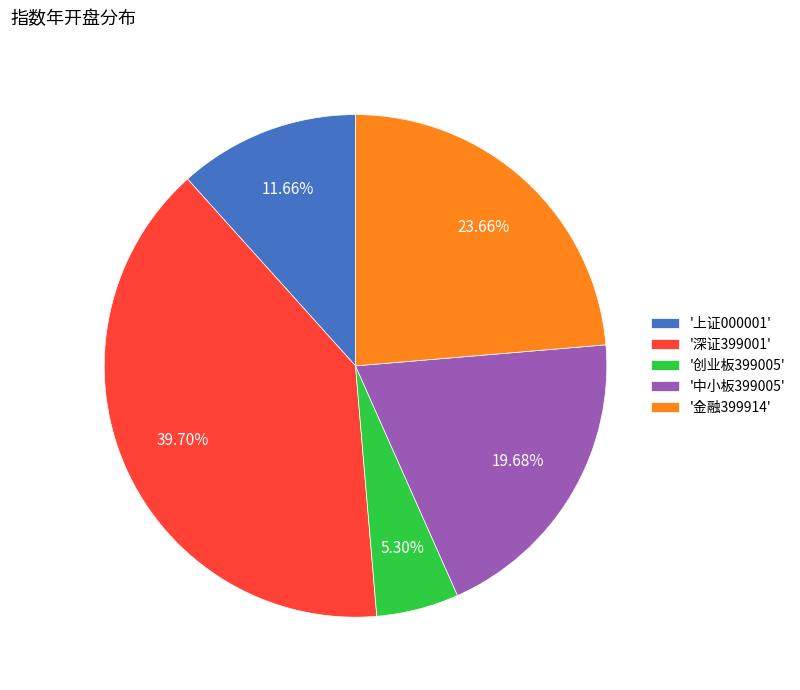

To the nearest percent, what is the average slice percentage?

20%